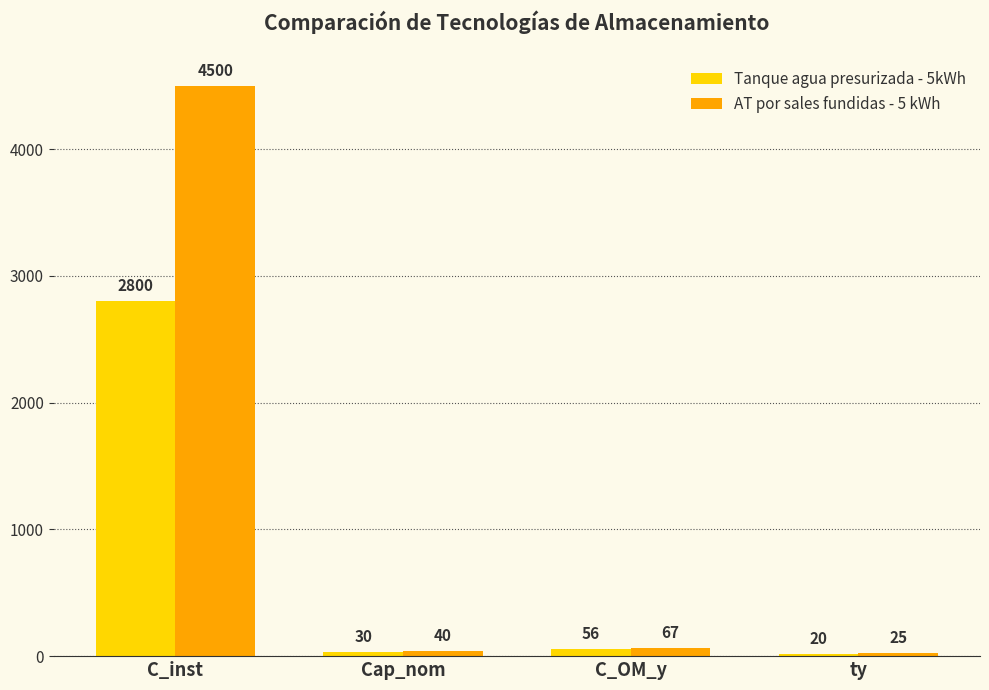

What is the difference between the second highest and minimum values in the AT por sales fundidas - 5 kWh series?

42